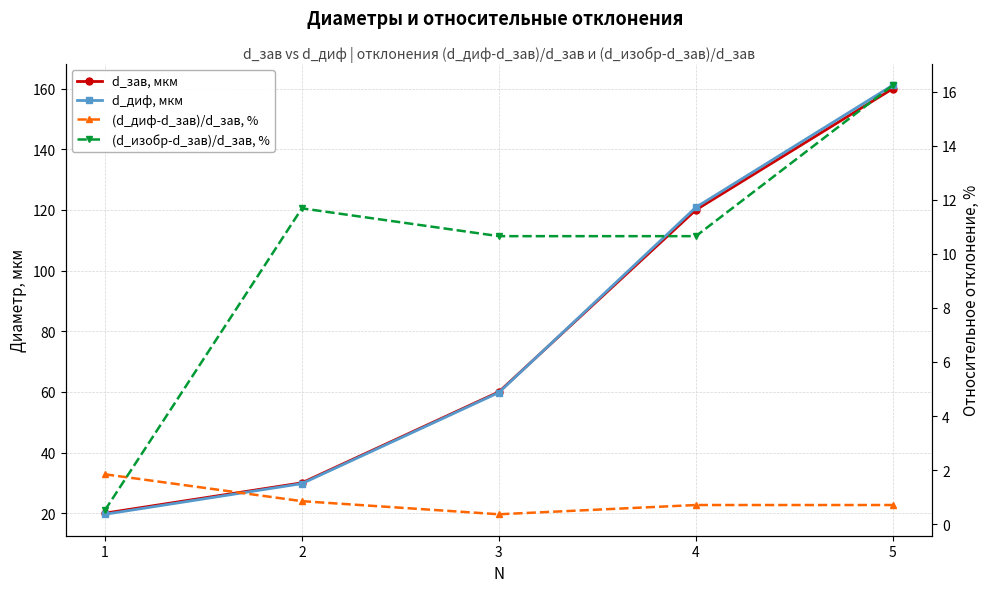

True or false: d_диф, мкм and (d_изобр-d_зав)/d_зав, % intersect in this chart.

False